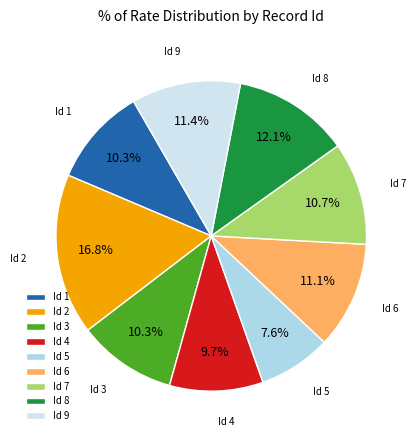

Does any single category account for the majority?

No